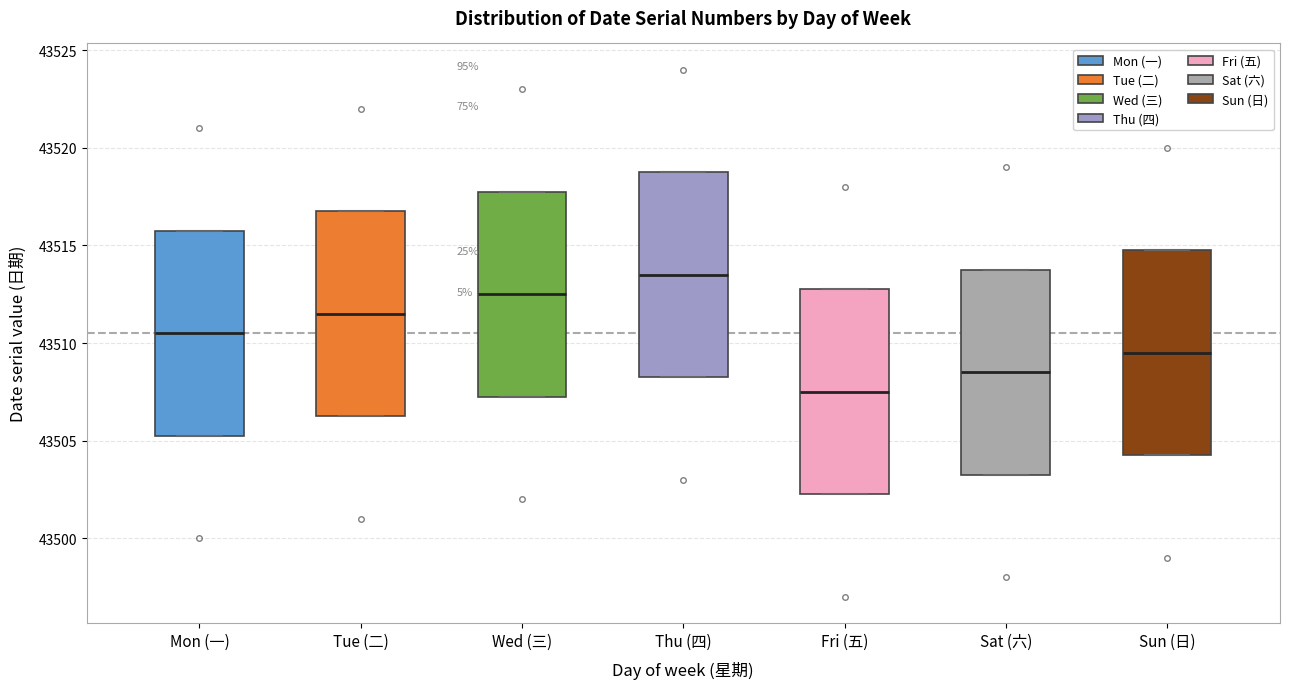

Where is the upper edge of the box for Fri (五) on the y-axis? The values are not printed on the chart, so give them approximately, as read against the axis.

43513.0